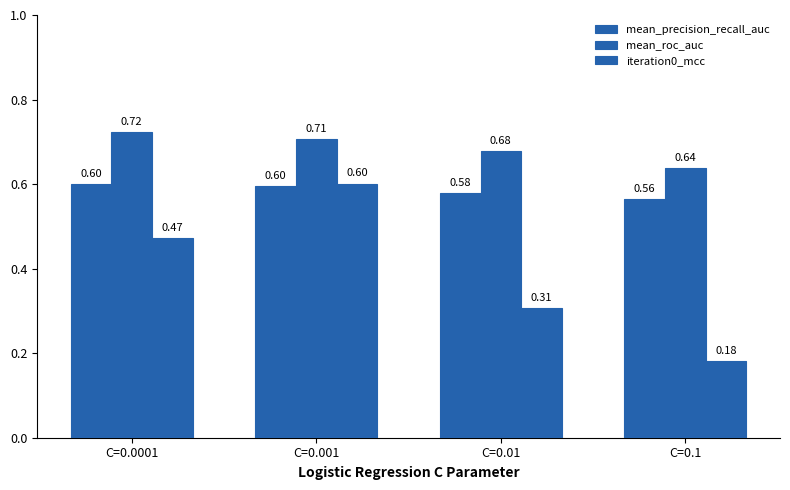

Does the chart contain any negative values?

No